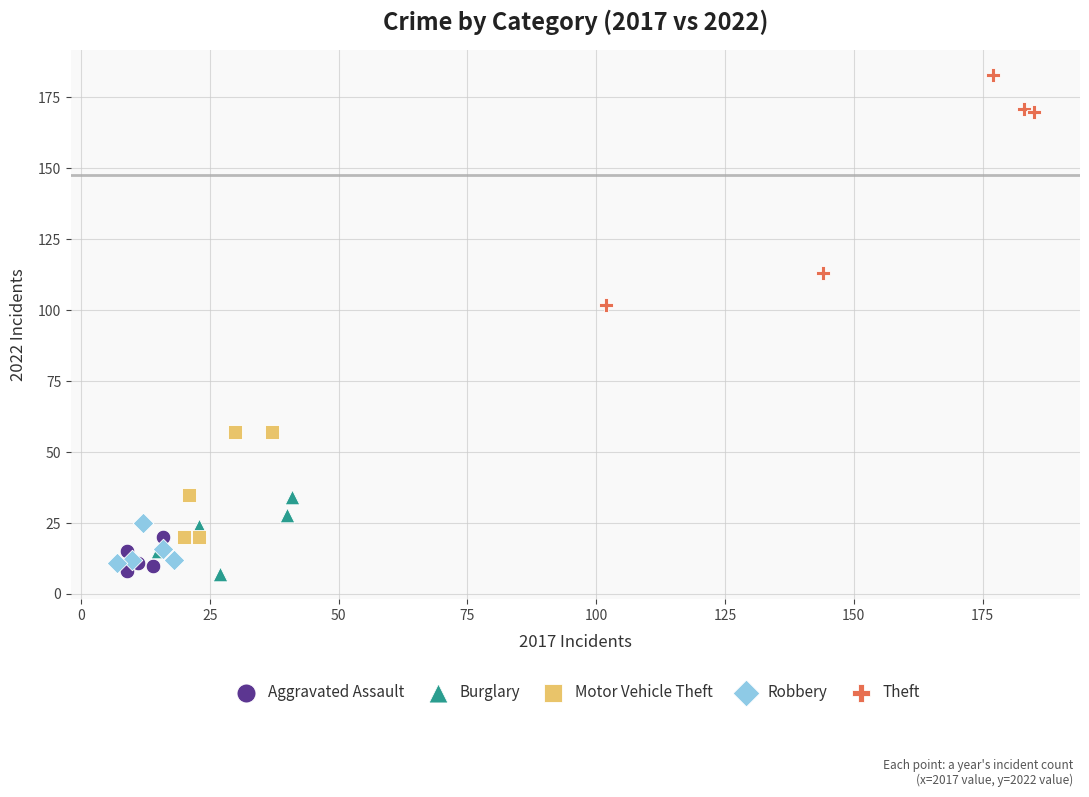

What are all the series names shown in the legend?

Aggravated Assault, Burglary, Motor Vehicle Theft, Robbery, Theft